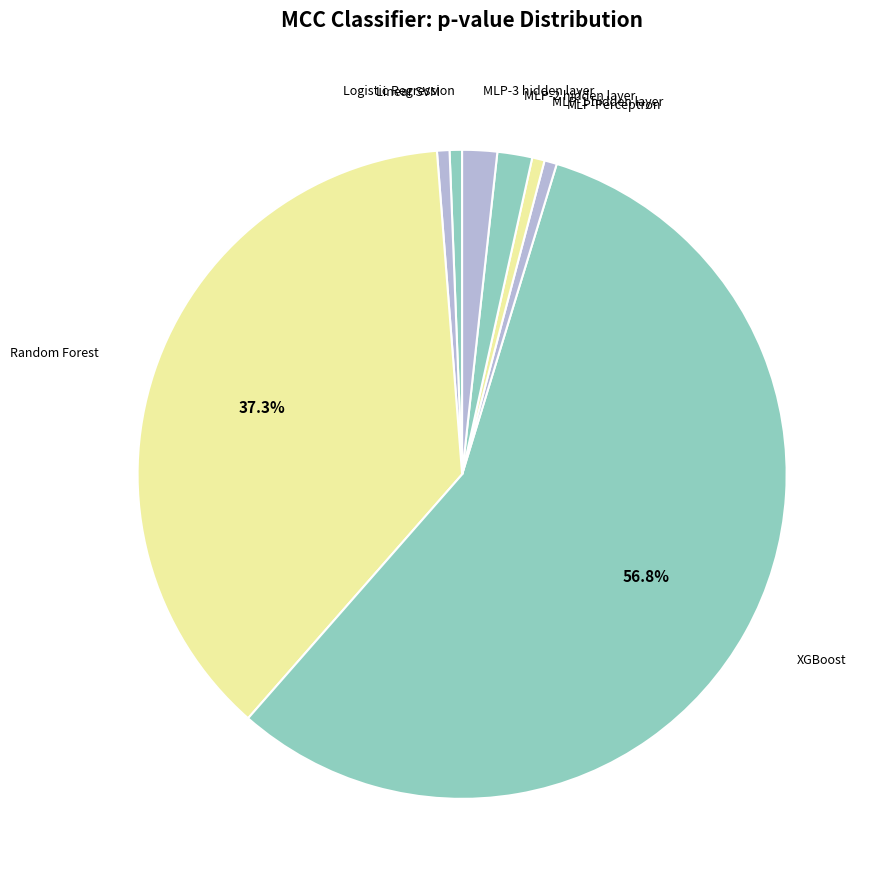

Does XGBoost represent more than half of the total?

Yes